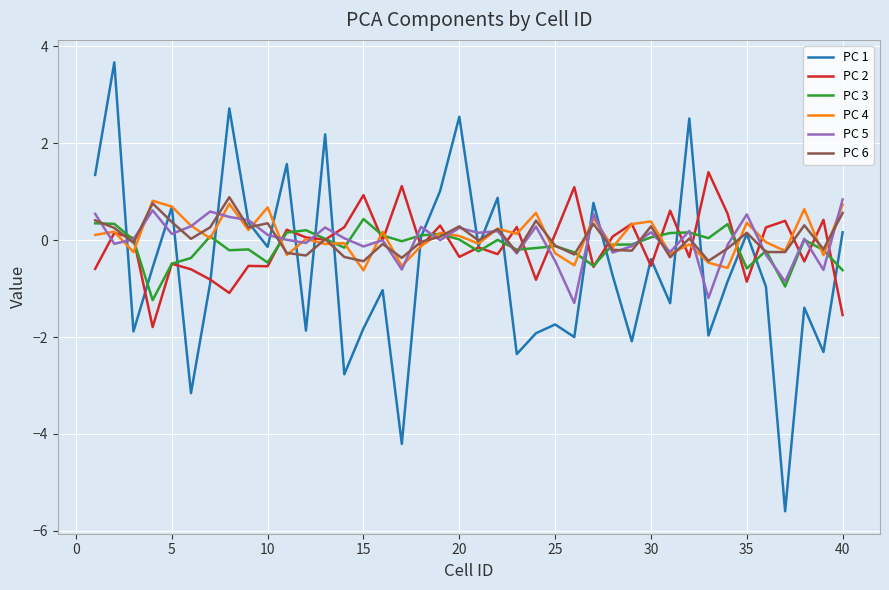

Is this an area chart (filled region under the line)?

No